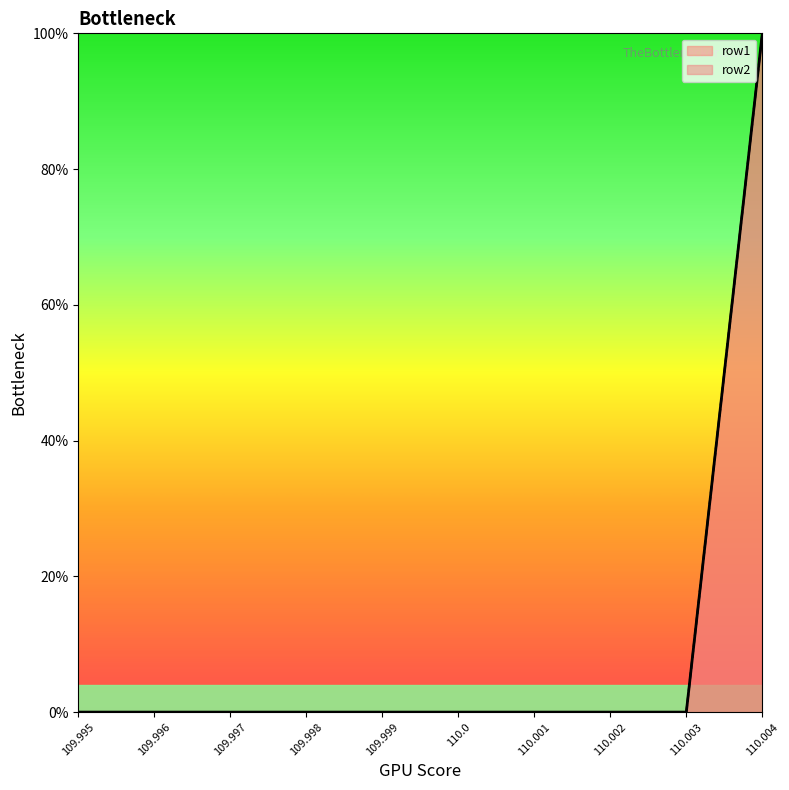

Which series has the largest total across all categories?

row1